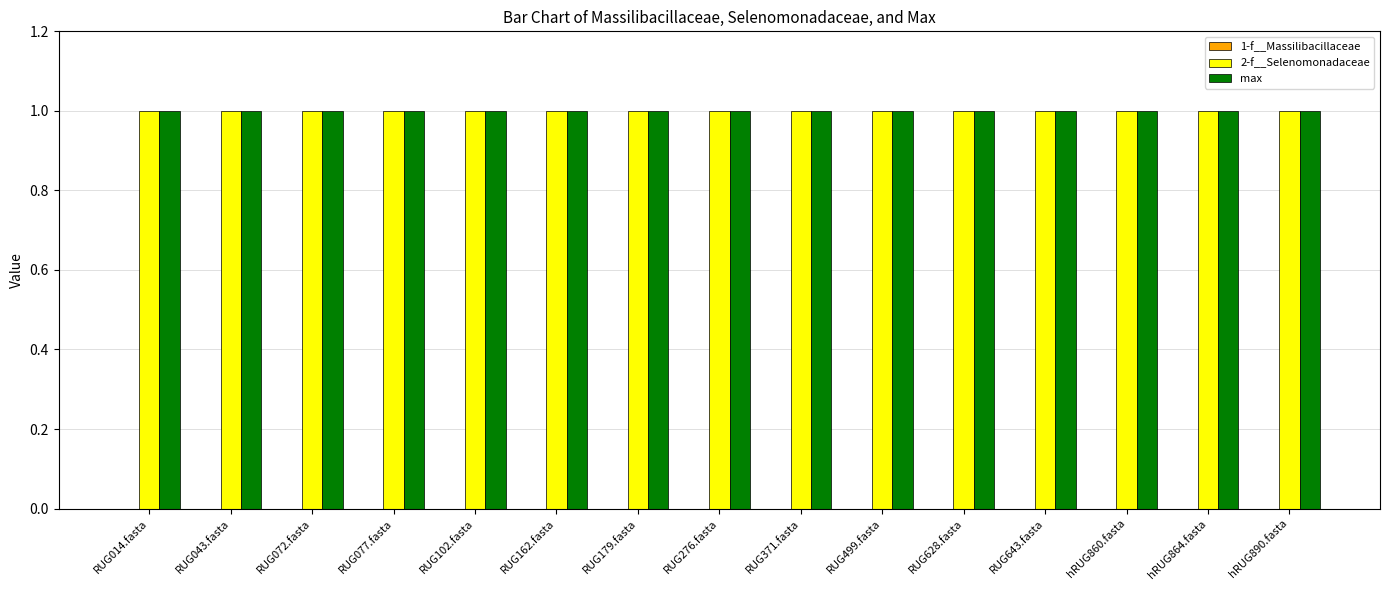

Where is 2-f__Selenomonadaceae nearest to the value 1?

RUG014.fasta